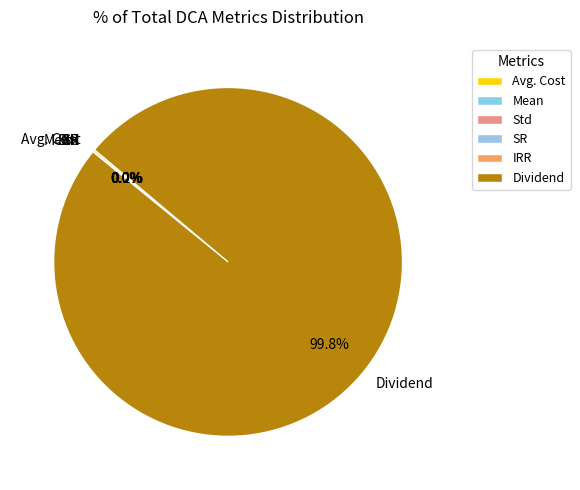

Which category has the biggest portion of the pie?

Dividend